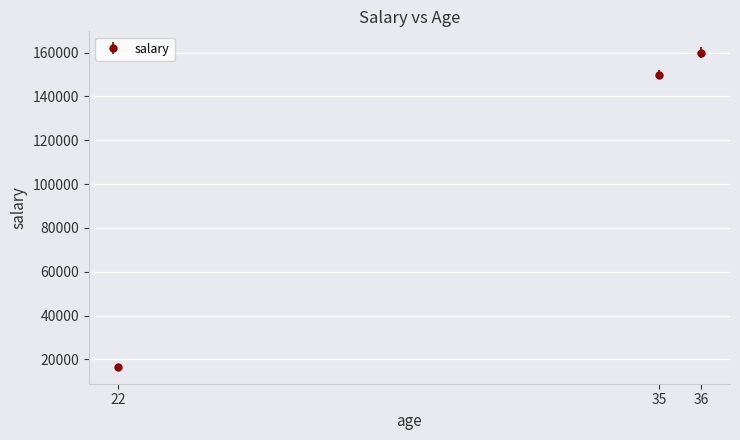

True or false: the data shows 16500 at 22.

True